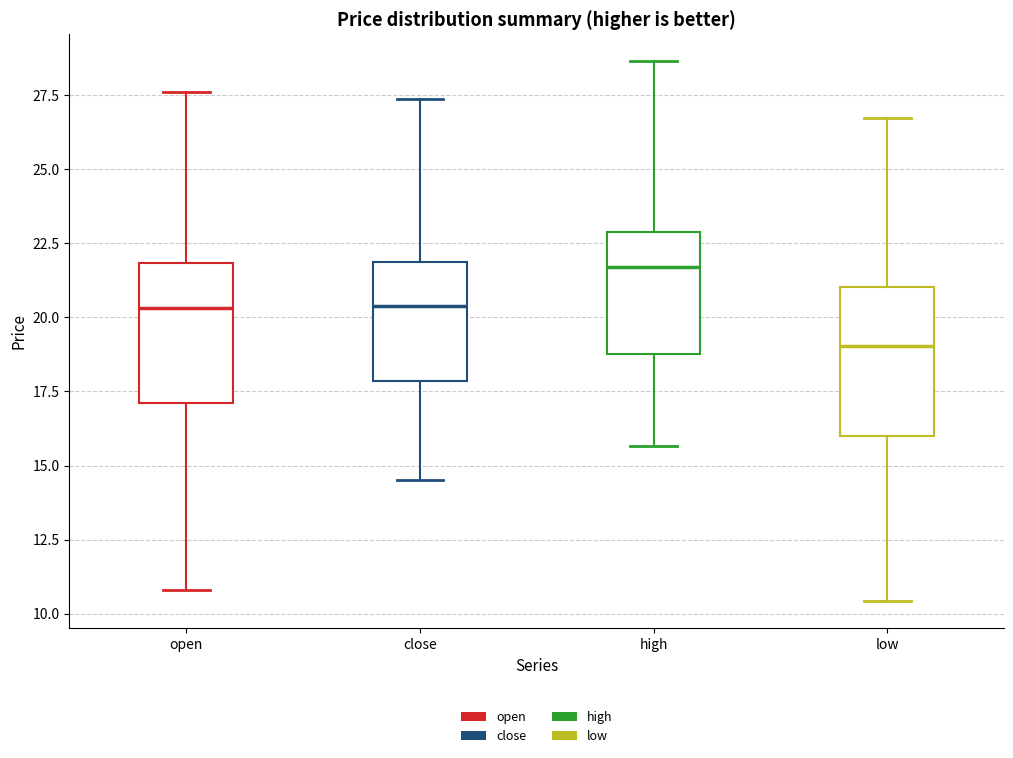

Where does the lower whisker of the box for high end on the y-axis? The values are not printed on the chart, so give them approximately, as read against the axis.

15.5